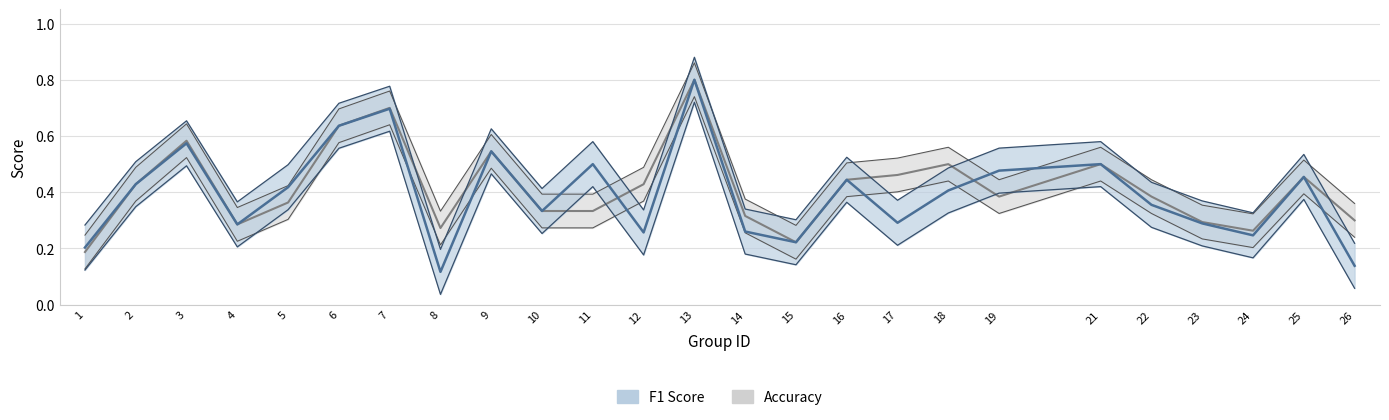

List the labels in order of f1 value, largest first.

13, 7, 6, 3, 9, 11, 21, 19, 25, 16, 2, 5, 18, 22, 10, 17, 23, 4, 14, 12, 24, 15, 1, 26, 8